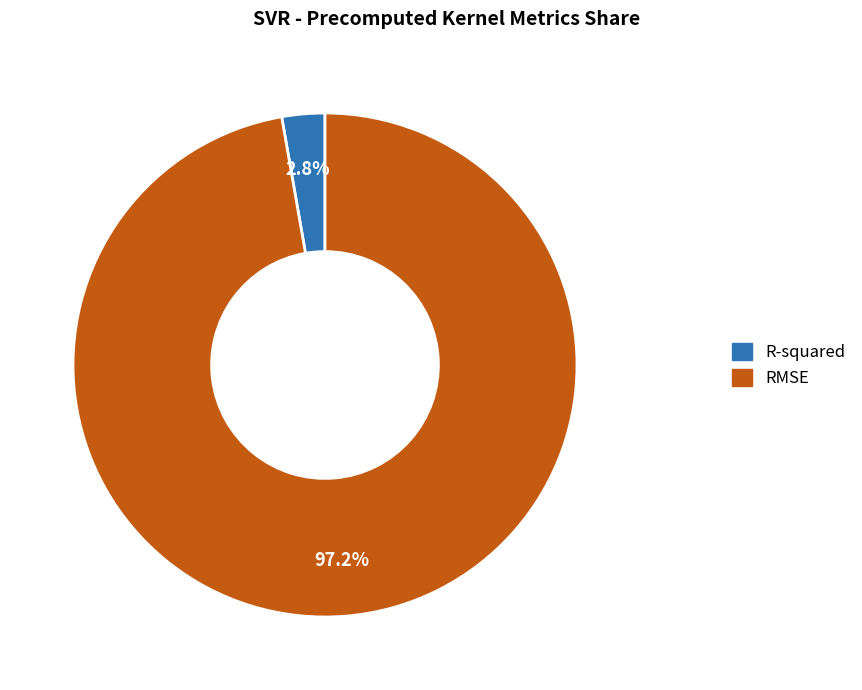

What is the smallest slice in the pie chart?

R-squared